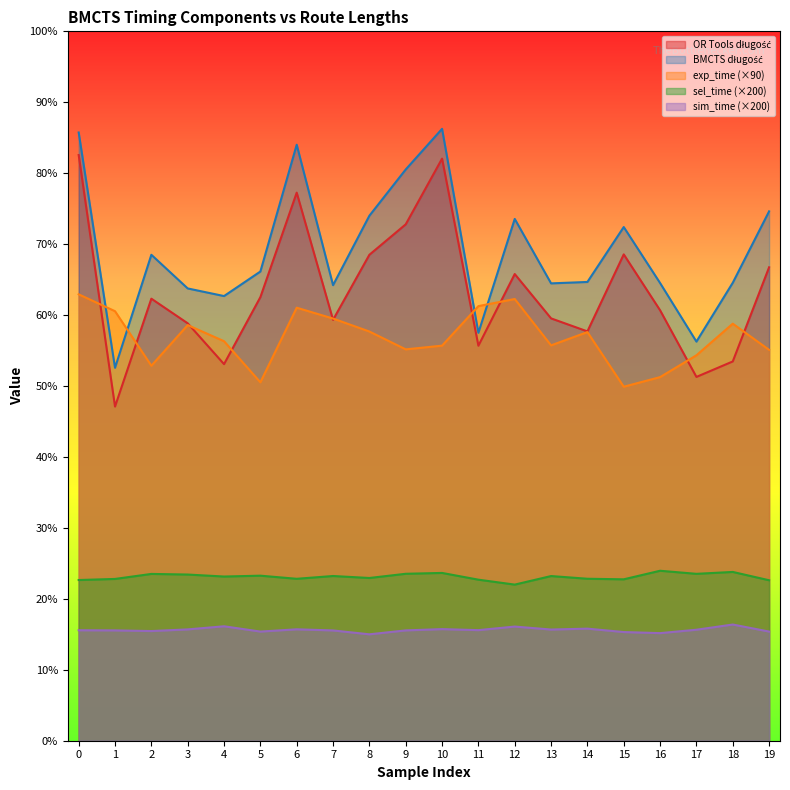

Which series has the largest total across all categories?

BMCTS długość